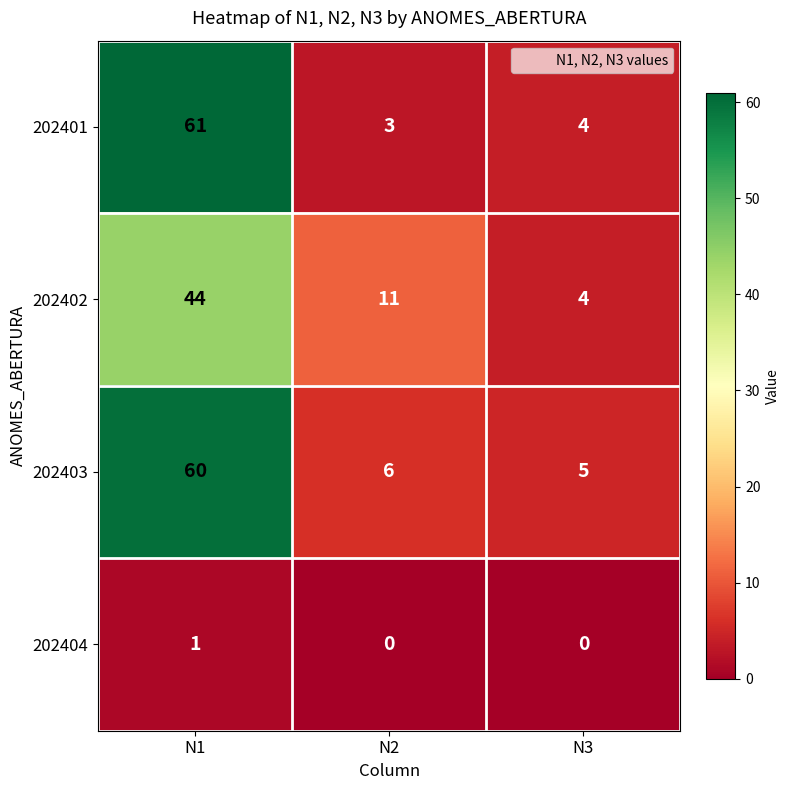

How many values in 202404 are above zero?

1